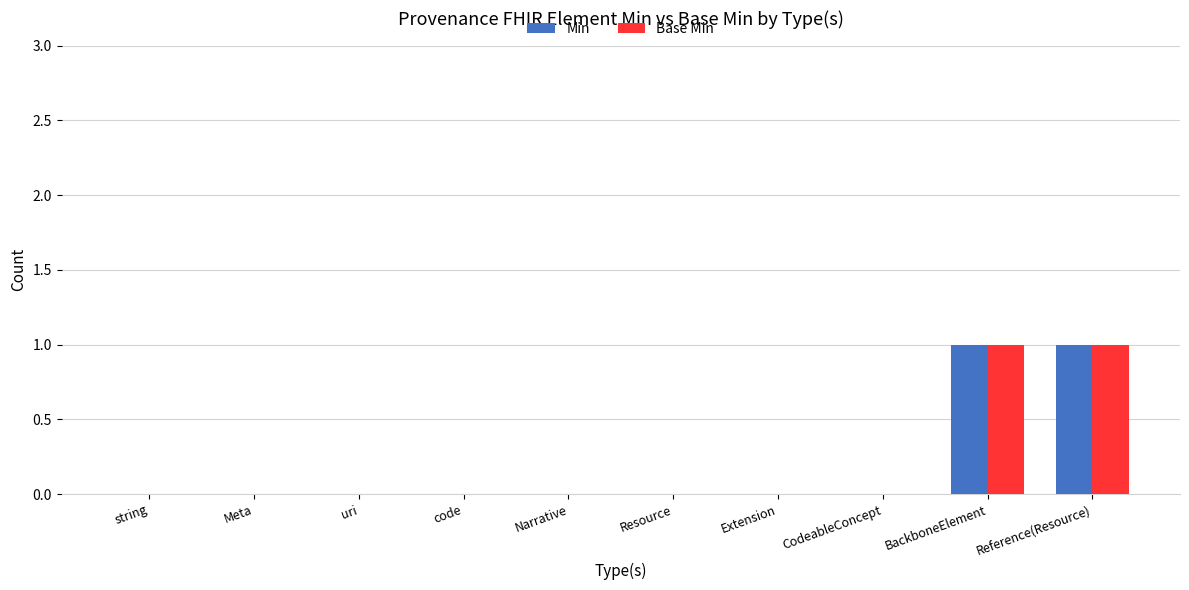

Is it true that Base Min equals -1 at Meta?

False